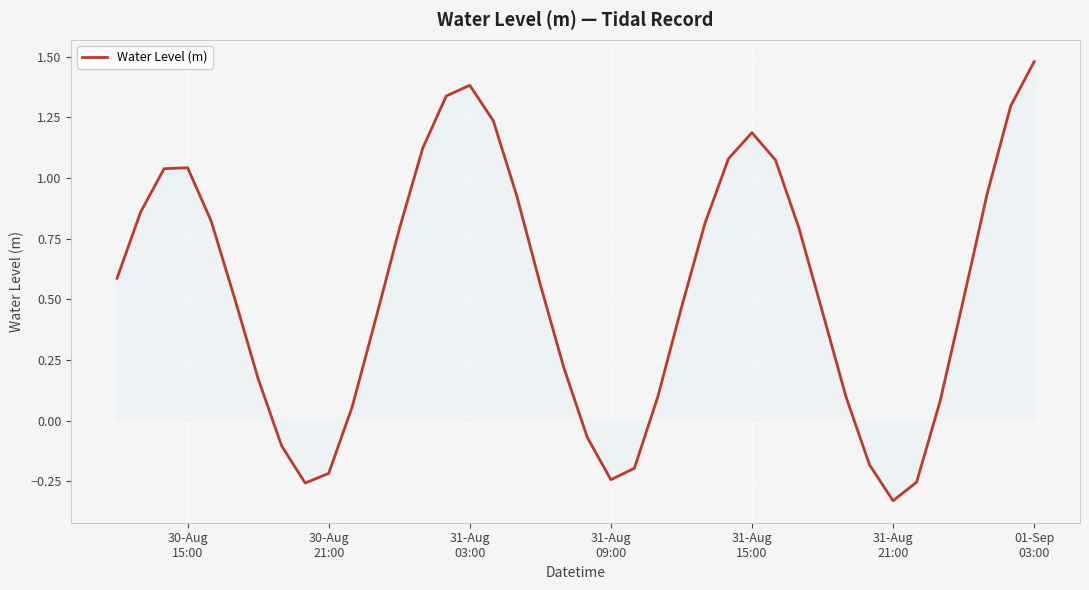

What is the difference between the maximum and minimum values?

1.8